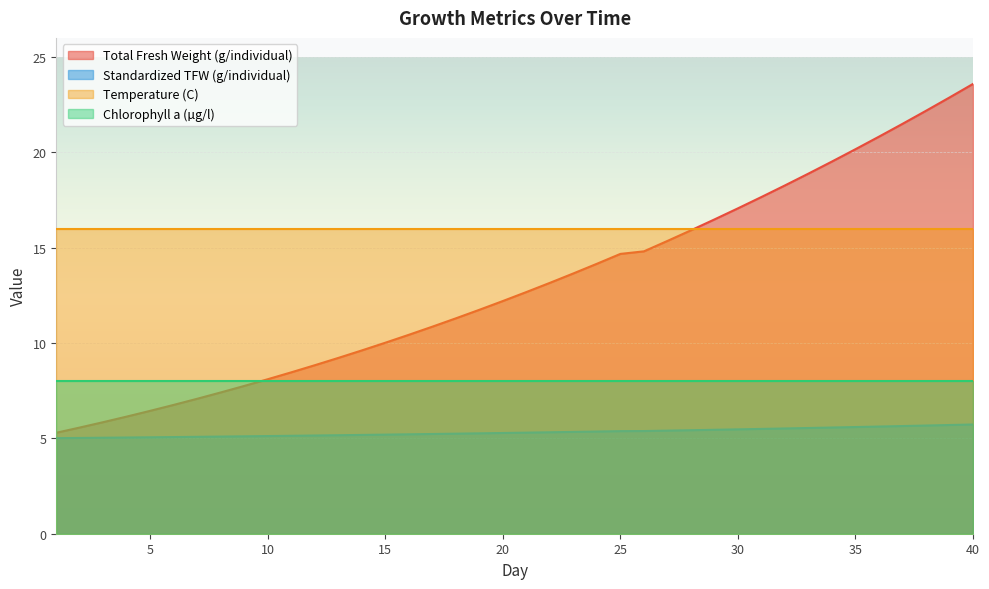

At which category is the sum across all series the highest?

40